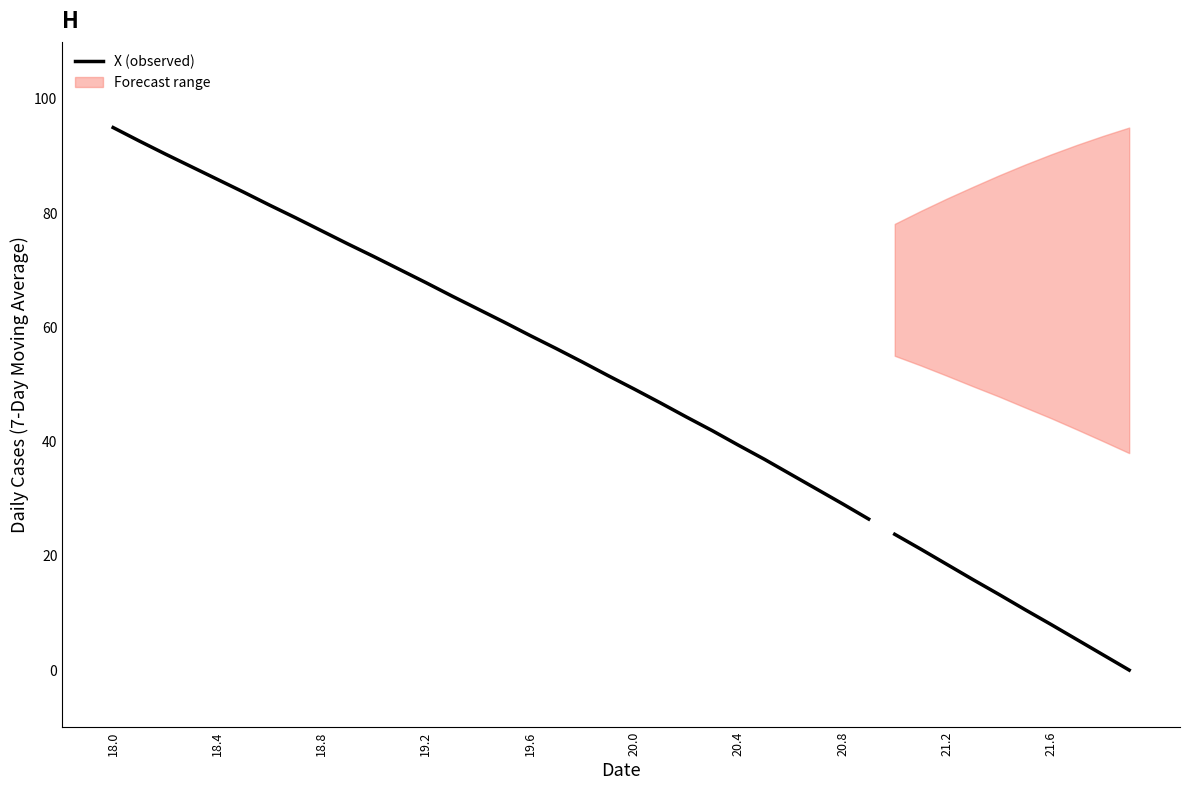

How many data points are less than 63?

15